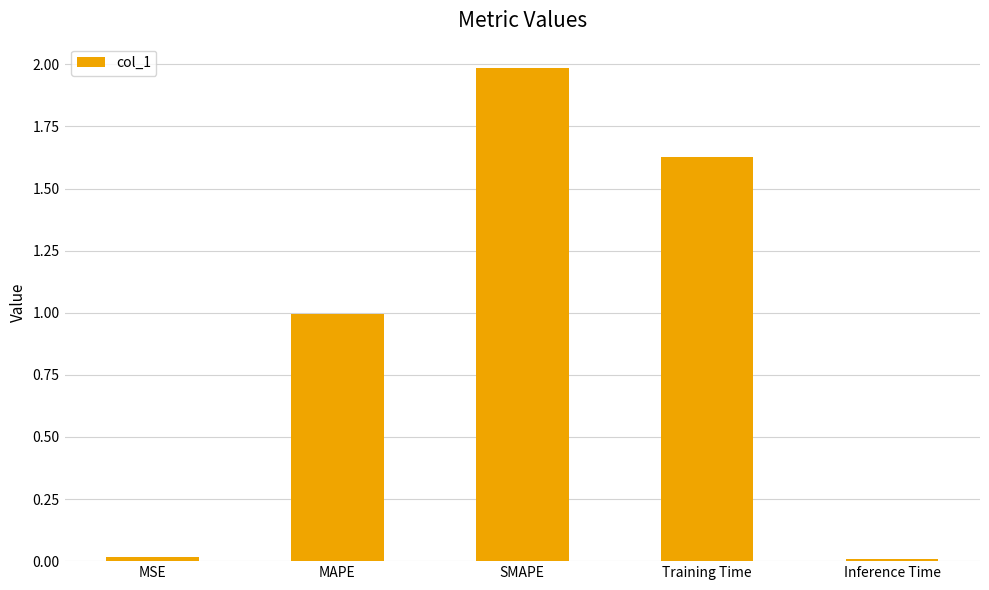

Which has a higher value, SMAPE or Training Time?

SMAPE